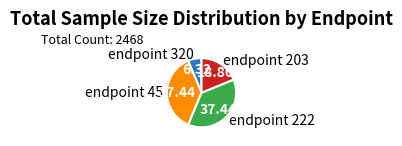

Which has a higher value, endpoint 320 or endpoint 203?

endpoint 203